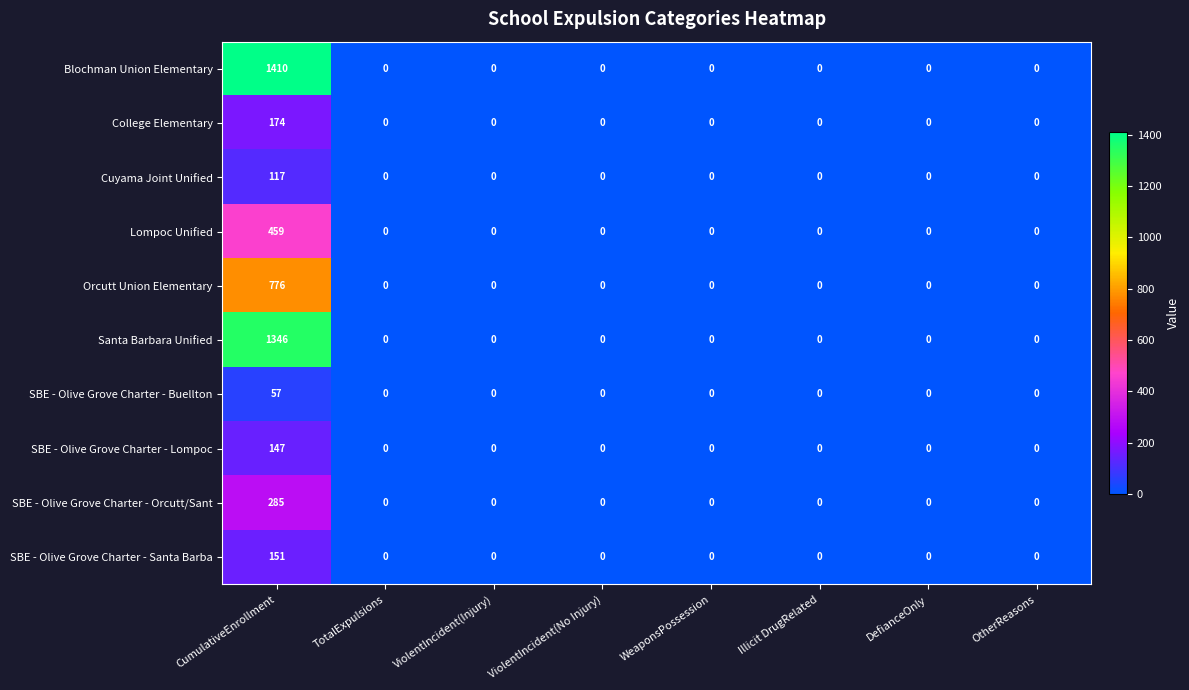

The value of Cuyama Joint Unified at DefianceOnly is 0. True or false?

True